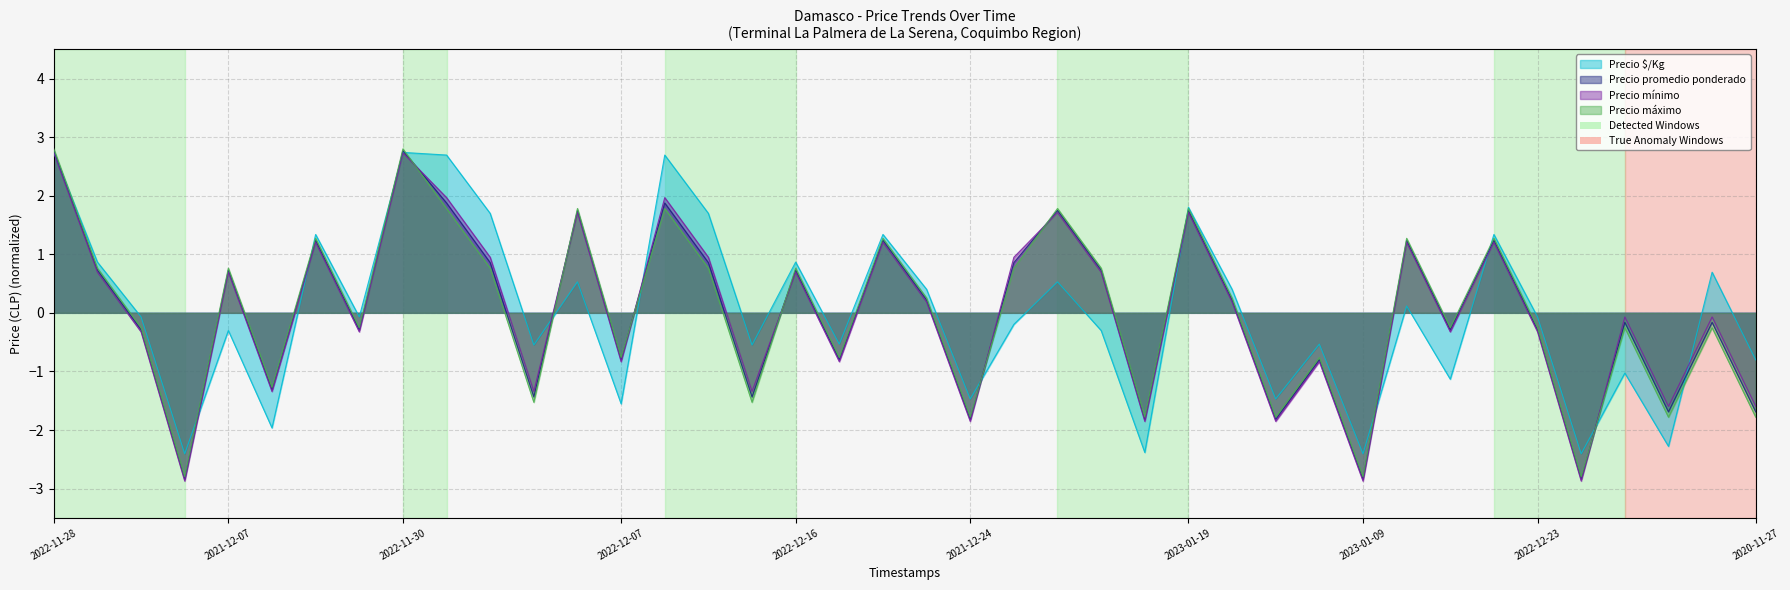

Reading left to right, what are all the values shown in this chart?

Precio $/Kg: 2.7	0.9	-0.1	-2.4	-0.3	-2.0	1.3	-0.1	2.7	2.7	1.7	-0.5	0.5	-1.6	2.7	1.7	-0.5	0.9	-0.5	1.3	0.4	-1.5	-0.2	0.5	-0.3	-2.4	1.8	0.4	-1.5	-0.5	-2.4	0.1	-1.1	1.3	-0.1	-2.4	-1.0	-2.3	0.7	-0.8
Precio promedio ponderado: 2.8	0.7	-0.3	-2.8	0.7	-1.3	1.2	-0.3	2.8	1.9	0.9	-1.4	1.7	-0.8	1.9	0.9	-1.4	0.7	-0.8	1.2	0.2	-1.8	0.9	1.7	0.7	-1.8	1.7	0.2	-1.8	-0.8	-2.8	1.2	-0.3	1.2	-0.3	-2.8	-0.2	-1.7	-0.2	-1.7
Precio mínimo: 2.7	0.7	-0.3	-2.9	0.7	-1.3	1.2	-0.3	2.7	2.0	0.9	-1.3	1.7	-0.8	2.0	0.9	-1.3	0.7	-0.8	1.2	0.2	-1.9	0.9	1.7	0.7	-1.9	1.7	0.2	-1.9	-0.8	-2.9	1.2	-0.3	1.2	-0.3	-2.9	-0.1	-1.6	-0.1	-1.6
Precio máximo: 2.8	0.8	-0.3	-2.8	0.8	-1.3	1.3	-0.3	2.8	1.8	0.8	-1.5	1.8	-0.8	1.8	0.8	-1.5	0.8	-0.8	1.3	0.3	-1.8	0.8	1.8	0.8	-1.8	1.8	0.3	-1.8	-0.8	-2.8	1.3	-0.3	1.3	-0.3	-2.8	-0.3	-1.8	-0.3	-1.8